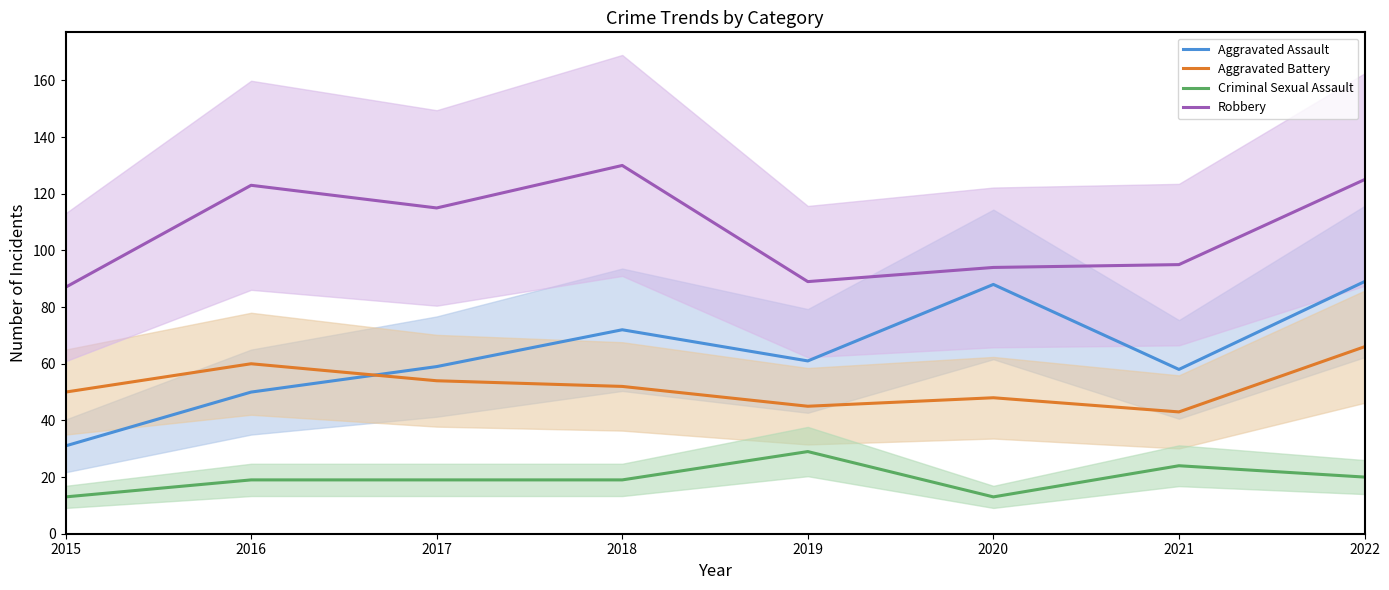

What is the approximate value of Robbery at 2019, to the nearest 5?

90